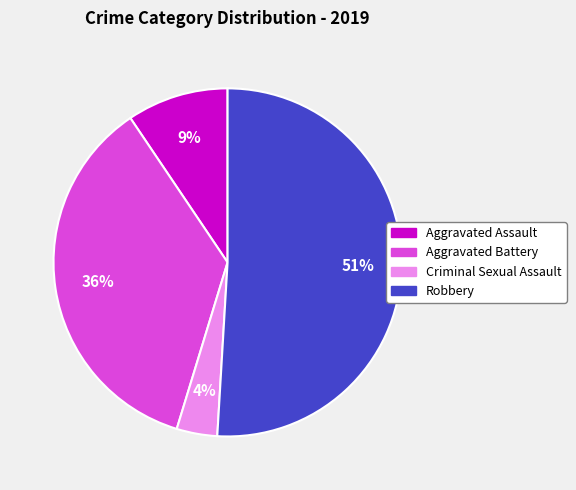

Rank the categories by value from lowest to highest.

Criminal Sexual Assault, Aggravated Assault, Aggravated Battery, Robbery